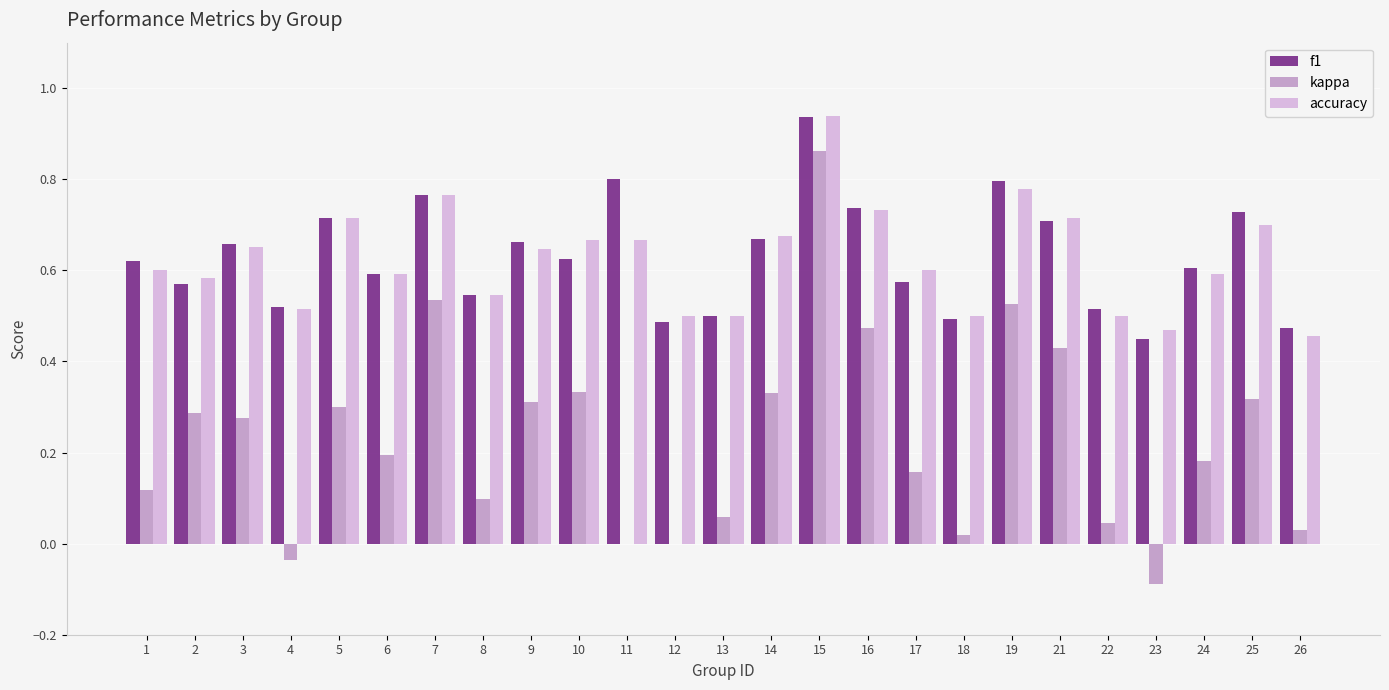

The f1 series shows 0.2 at 2. True or false?

False